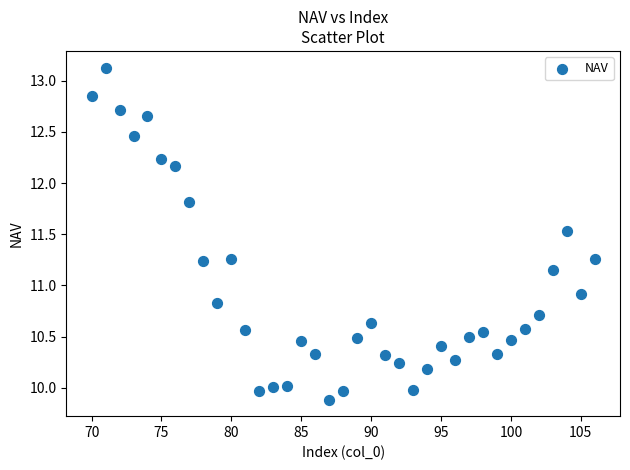

What Y value in the scatter plot is closest to 11?

10.9